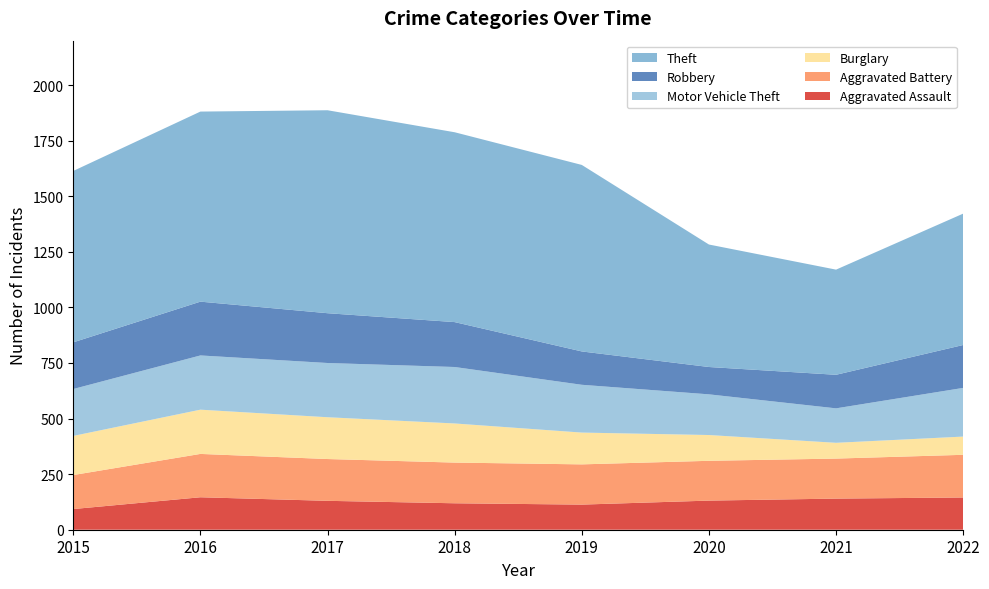

Reading left to right, extract all data points from this chart.

Aggravated Assault: 93	146	130	119	113	131	140	145
Aggravated Battery: 153	195	188	183	181	179	180	192
Burglary: 176	199	188	176	143	116	71	82
Motor Vehicle Theft: 211	244	244	254	215	183	155	219
Robbery: 210	242	224	202	150	123	151	193
Theft: 771	855	913	854	839	551	473	591